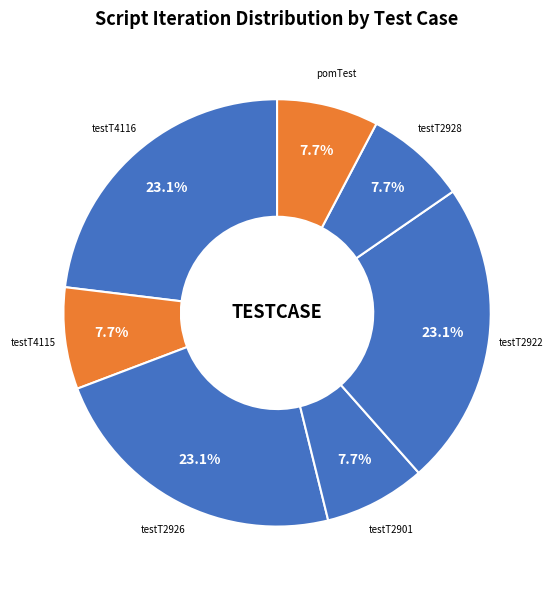

Does pomTest represent more than half of the total?

No